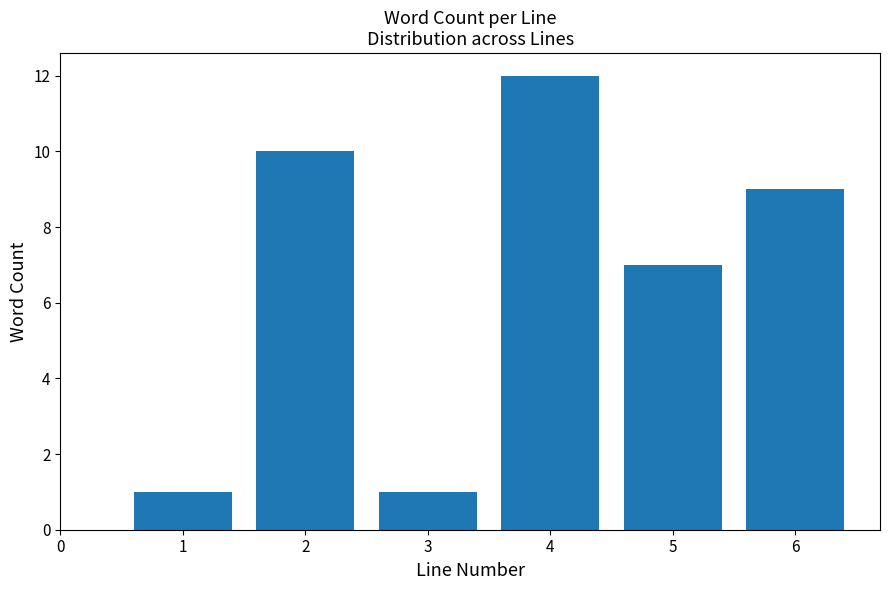

Reading left to right, transcribe all the data shown in this chart.

1	10	1	12	7	9